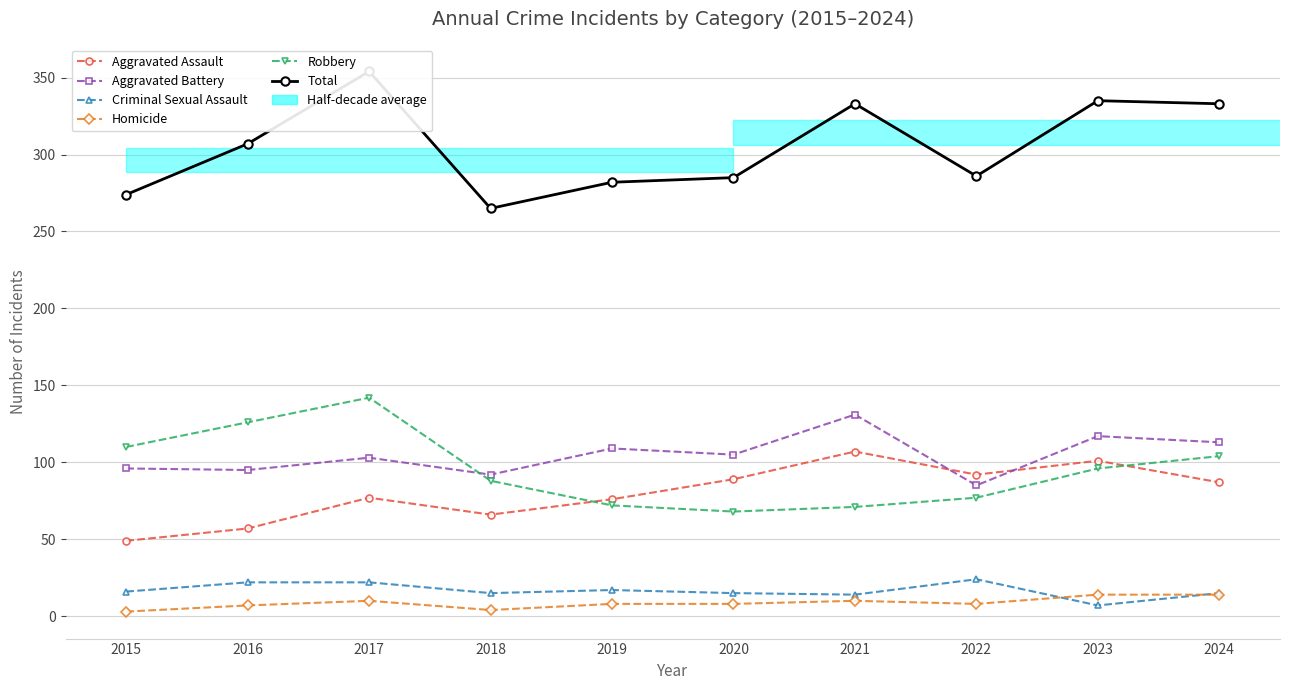

At 2023, list the series in order from smallest to largest.

Criminal Sexual Assault, Homicide, Robbery, Aggravated Assault, Aggravated Battery, Total